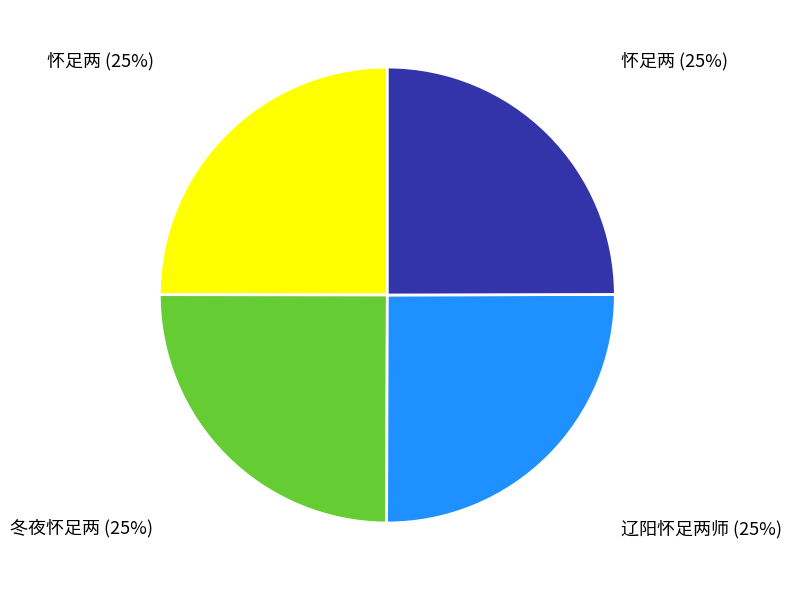

Does any single category account for the majority?

No